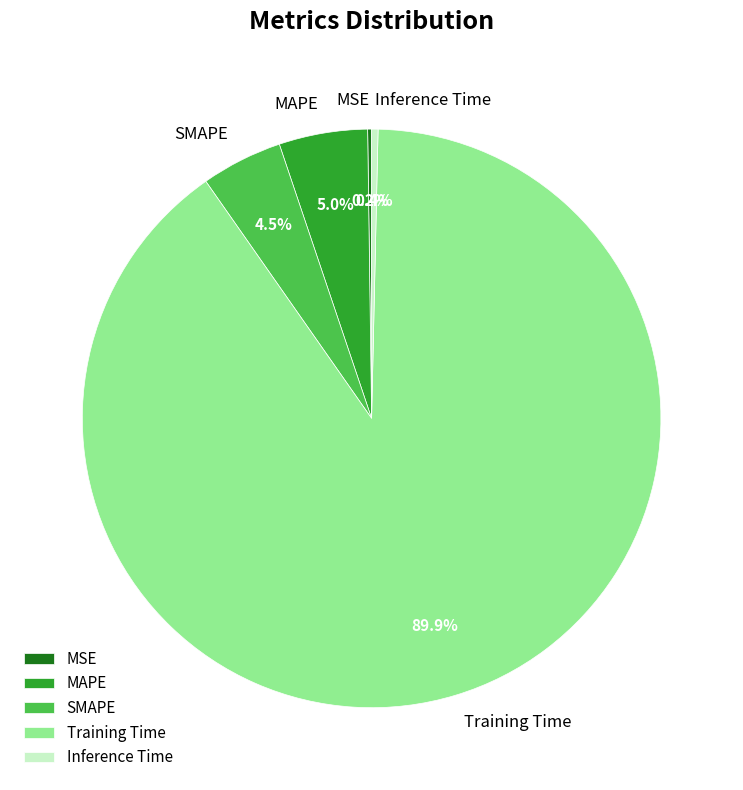

Which has a higher value, Inference Time or SMAPE?

SMAPE